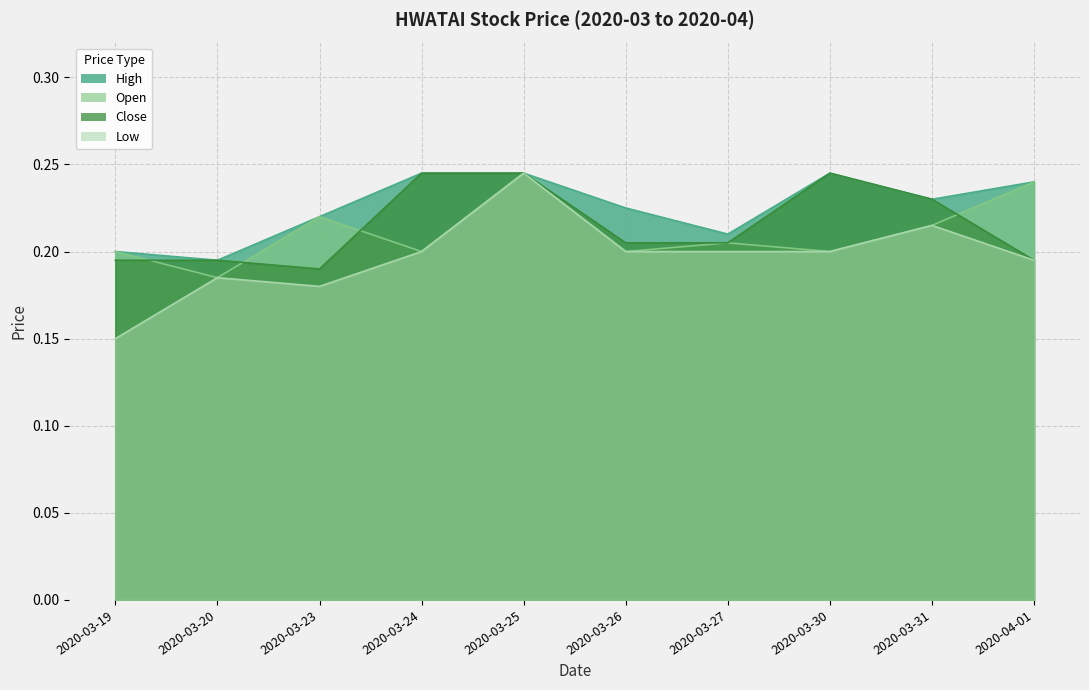

What is the sum of all open values?

2.1